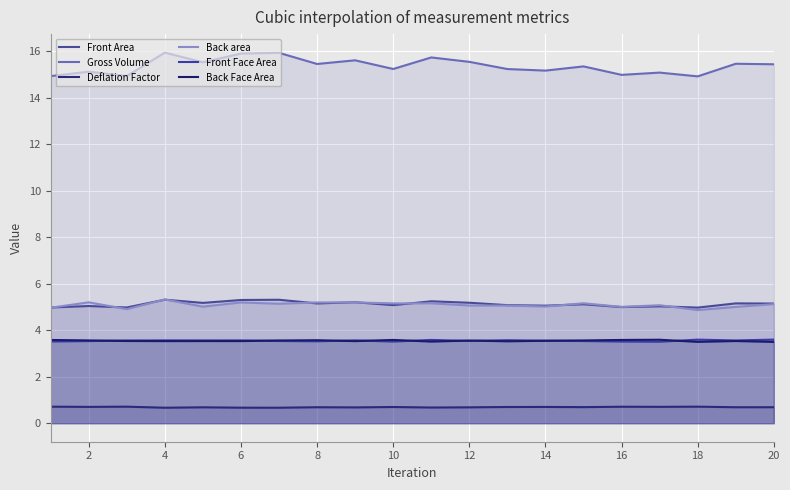

Does the chart display data point markers on the line(s)?

No